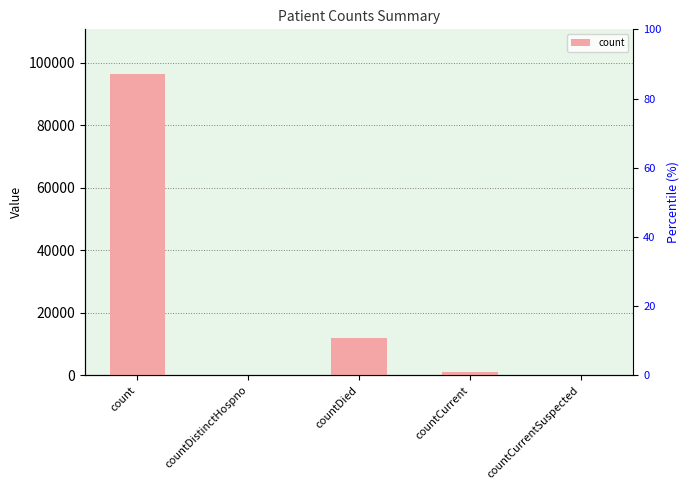

What is the difference between the maximum and second lowest values?

96196